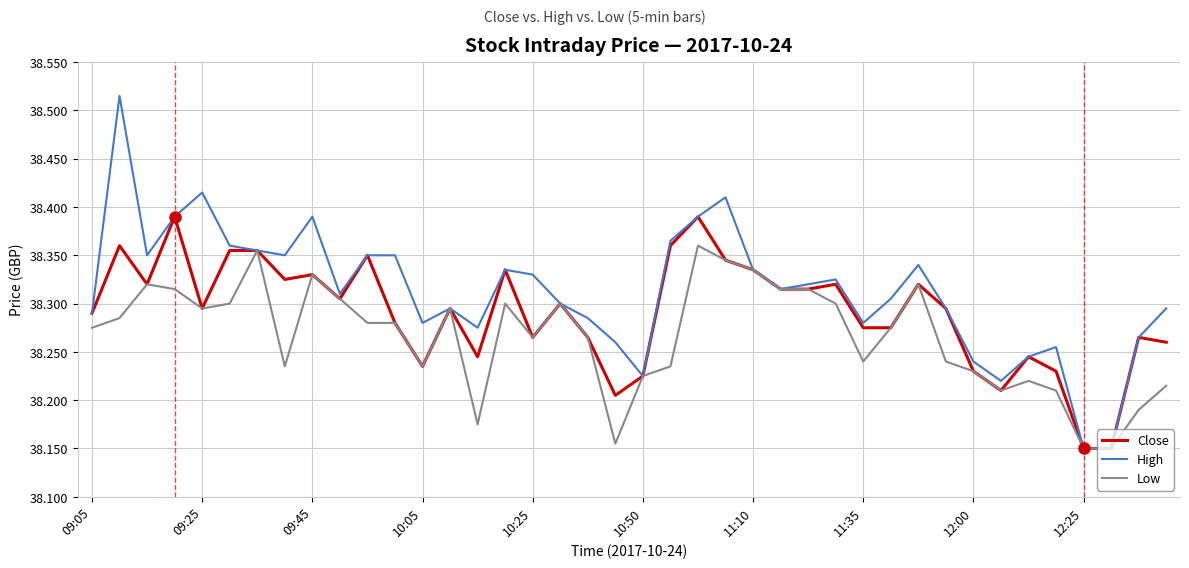

Rank the series by their average value, from highest to lowest.

High, Close, Low